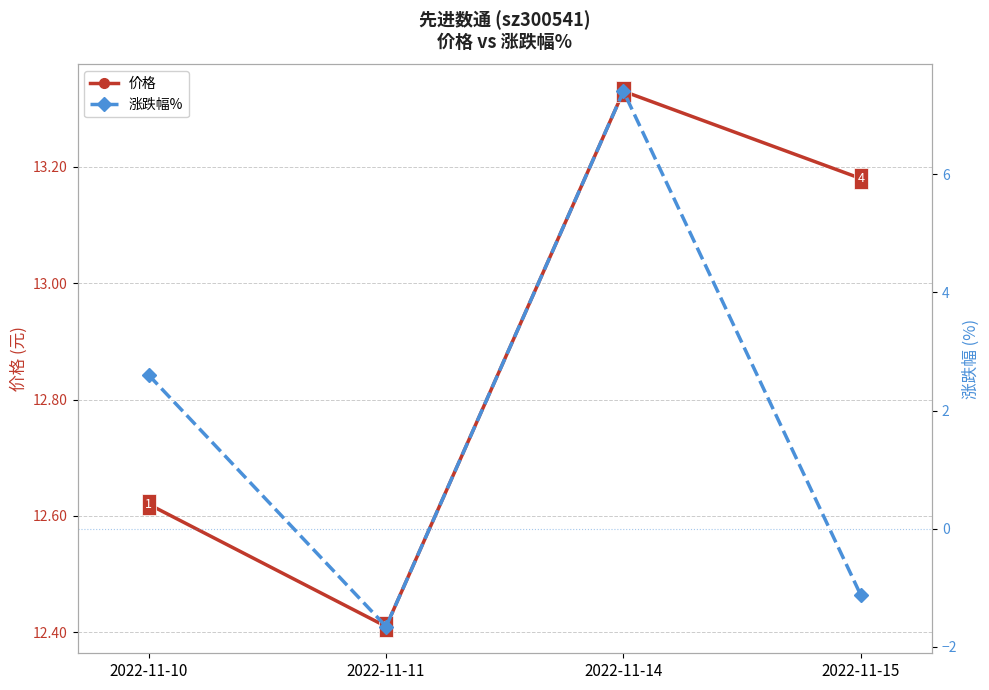

How many interior local valleys does the 价格 series have?

1